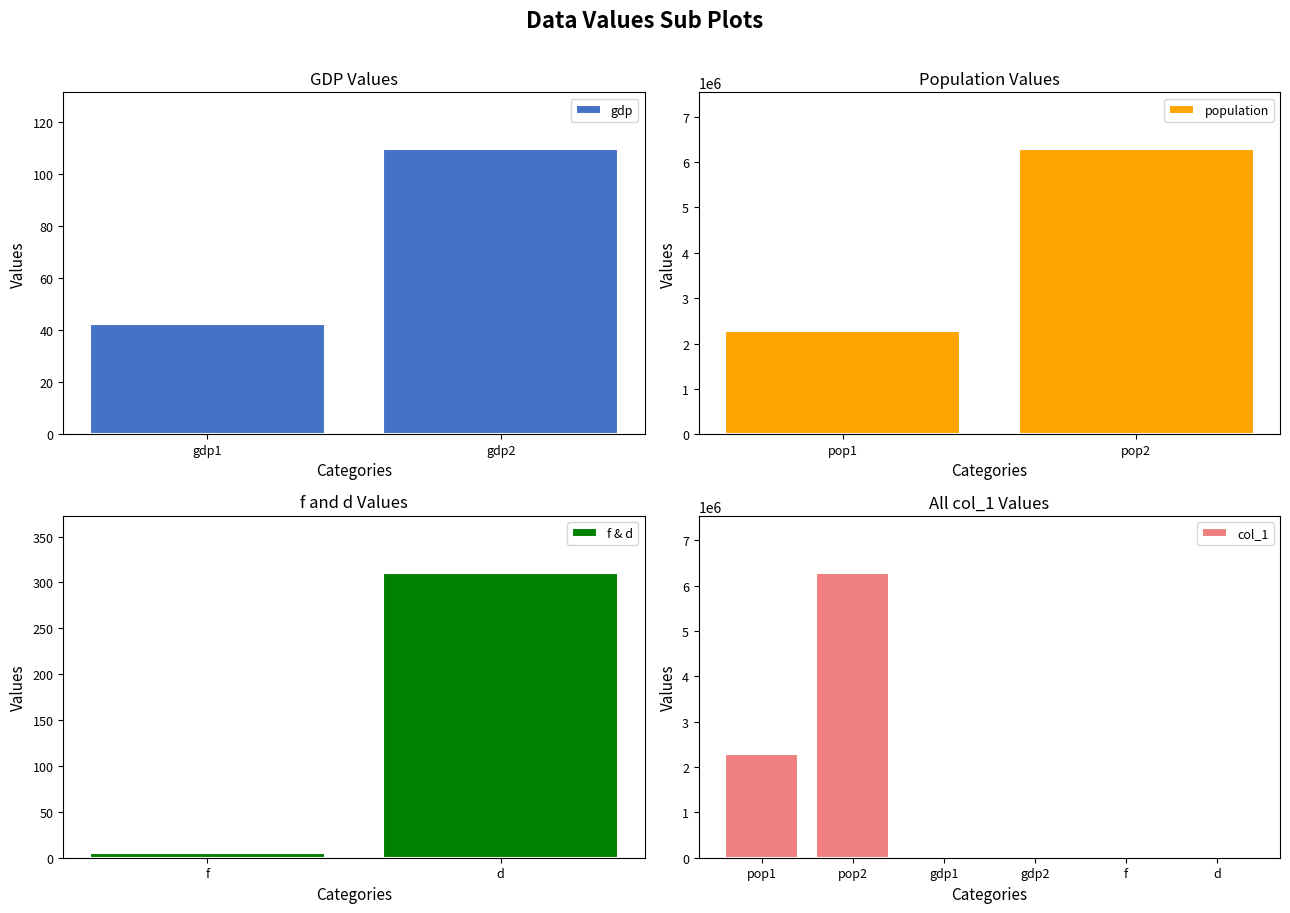

What is the difference between the values at gdp2 and pop2?

6282817.4